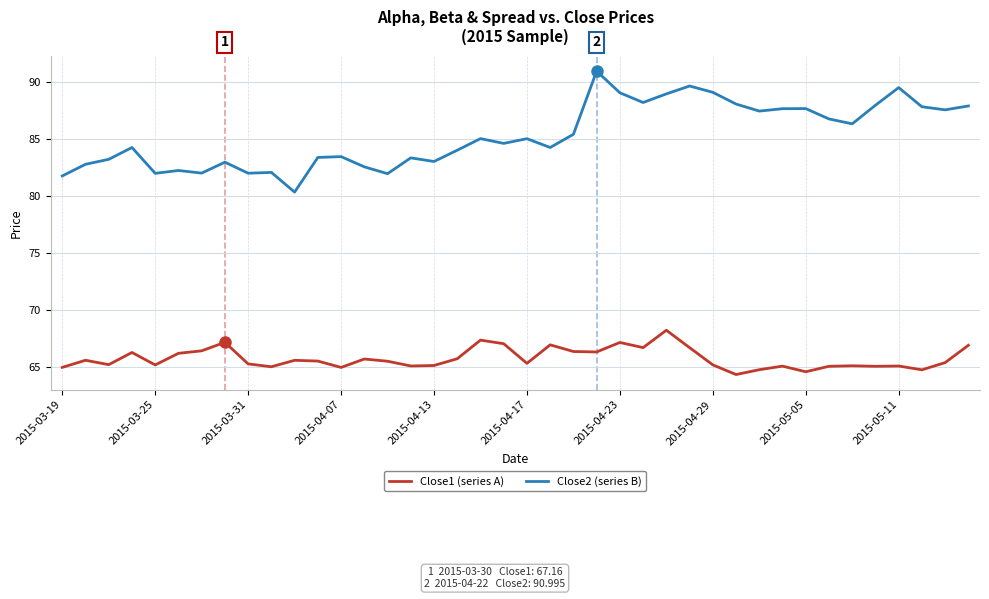

What is the minimum value shown in the chart?

64.3